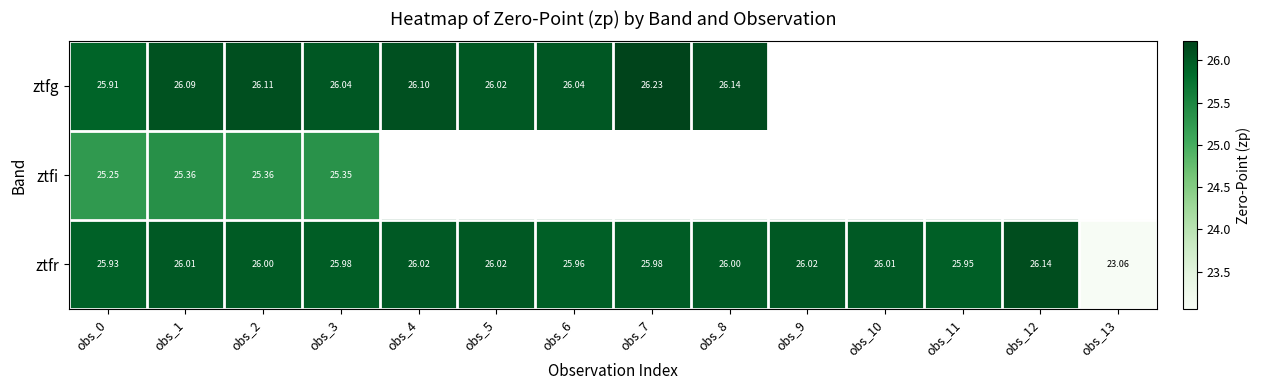

At obs_0, list the series in order from smallest to largest.

ztfi, ztfg, ztfr